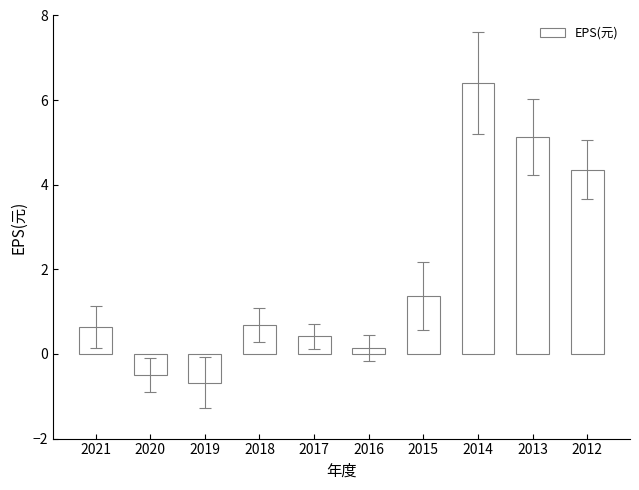

Which has a higher value, 2017 or 2019?

2017